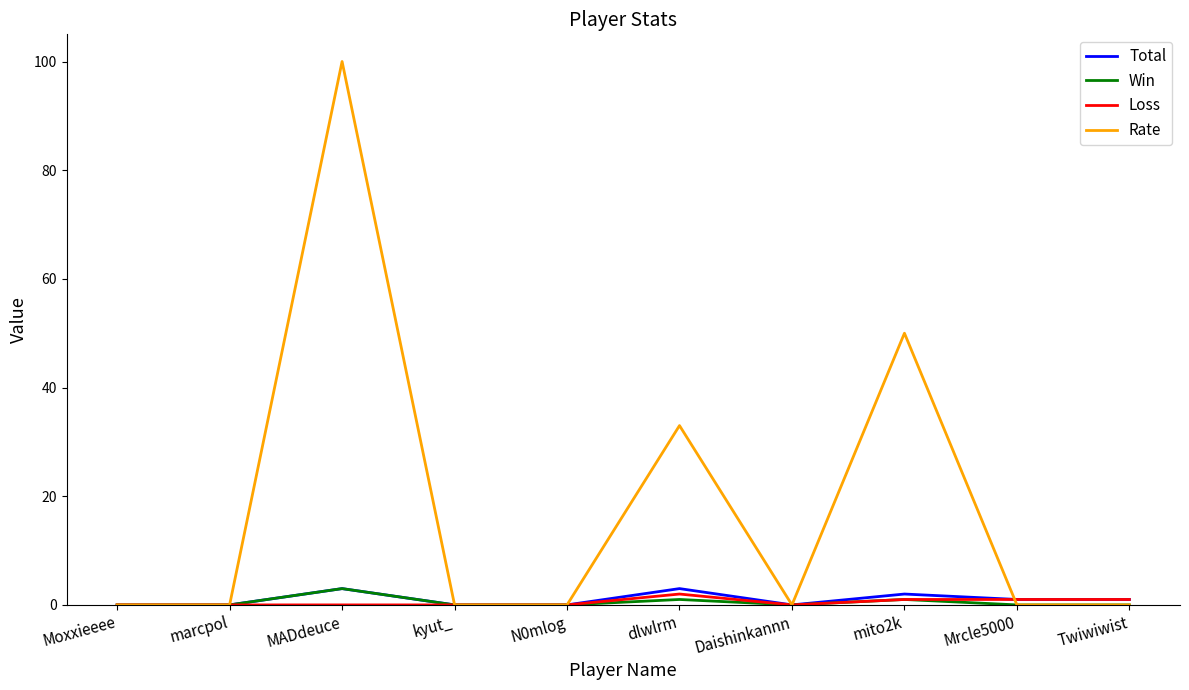

The value of Rate at marcpol is 0. True or false?

True